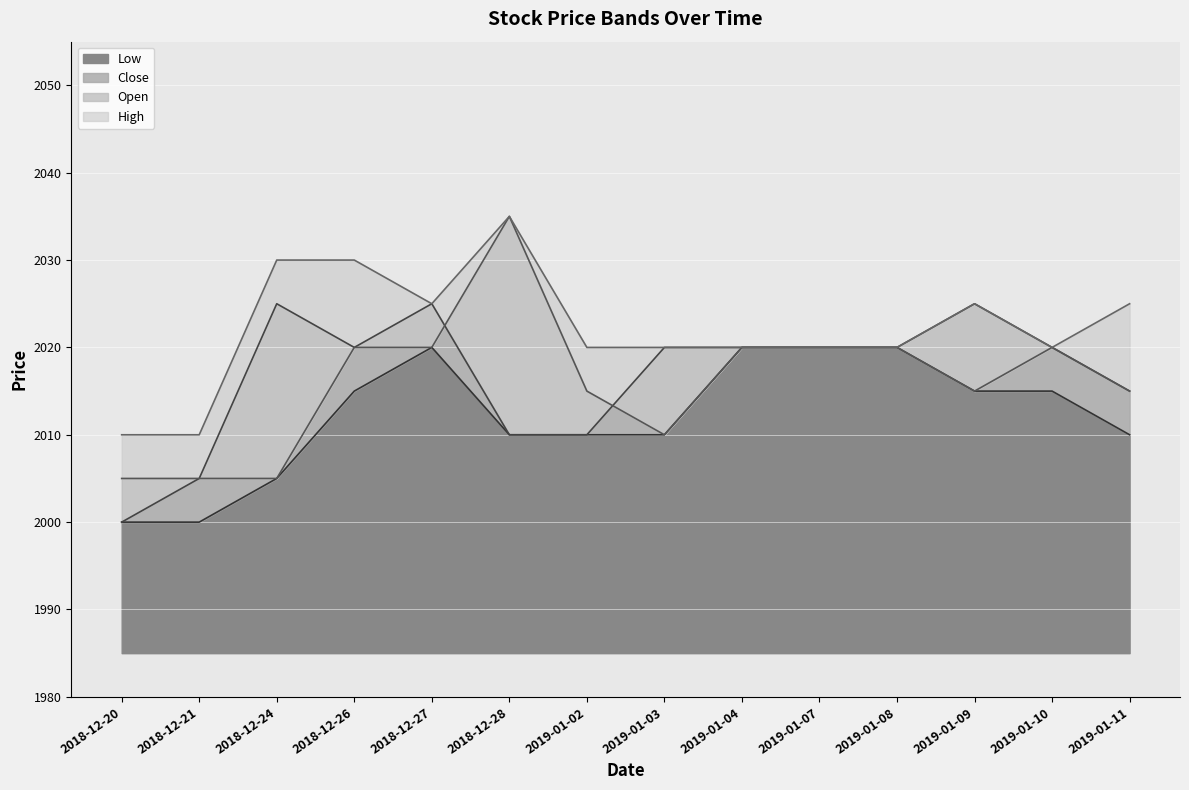

Which series has the largest total across all categories?

High